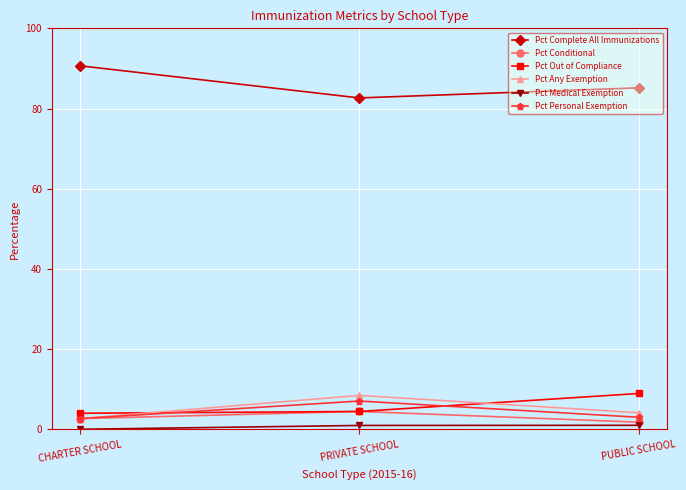

Rank the series at PUBLIC SCHOOL from highest to lowest value.

Pct Complete All Immunizations, Pct Out of Compliance, Pct Any Exemption, Pct Personal Exemption, Pct Conditional, Pct Medical Exemption